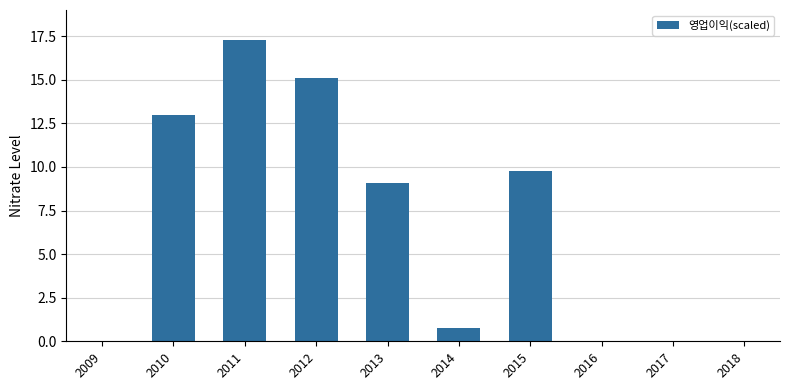

Which has a higher value, 2012 or 2016?

2012